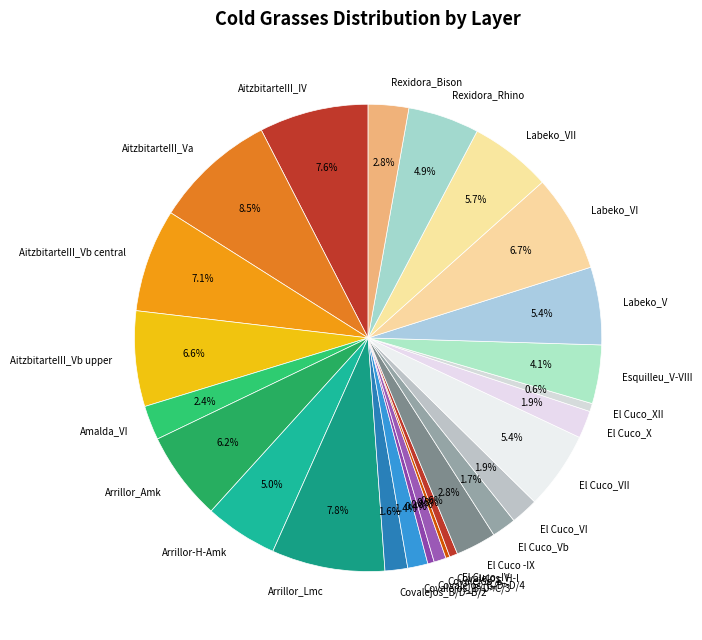

Does any single category account for the majority?

No